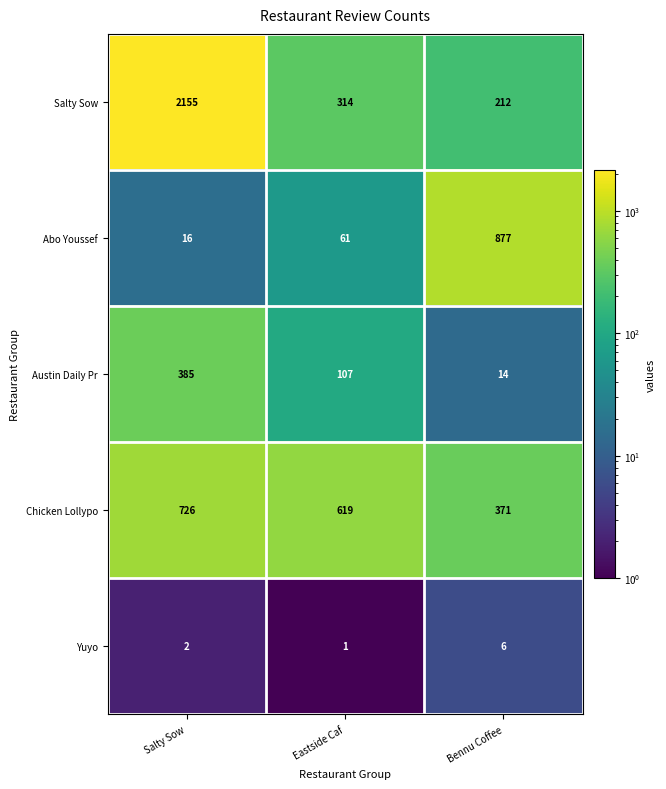

Which series changed the most between Eastside Caf and Bennu Coffee?

Abo Youssef